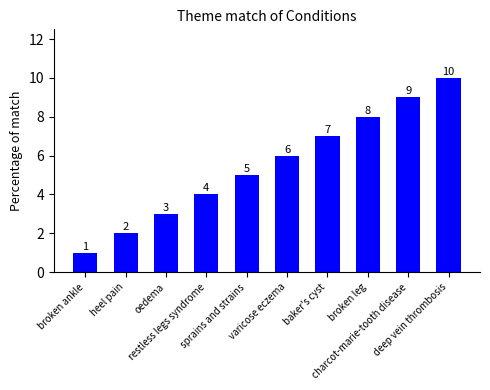

How many data points are less than 6?

5